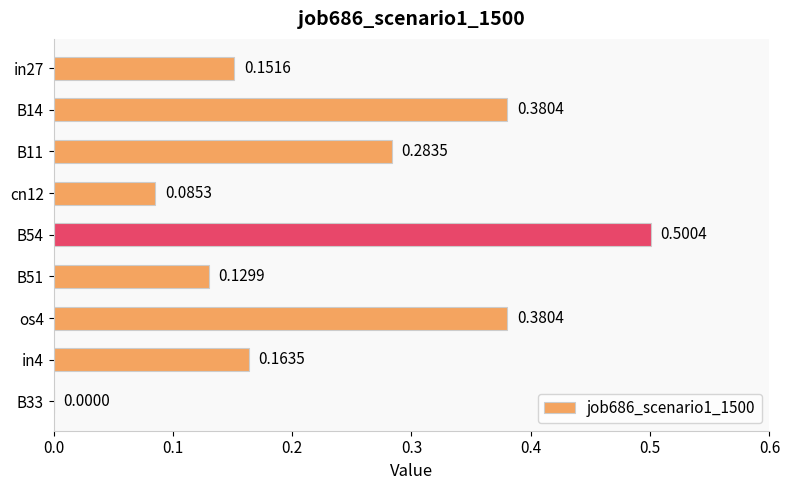

Between B33 and B14, which is larger?

B14